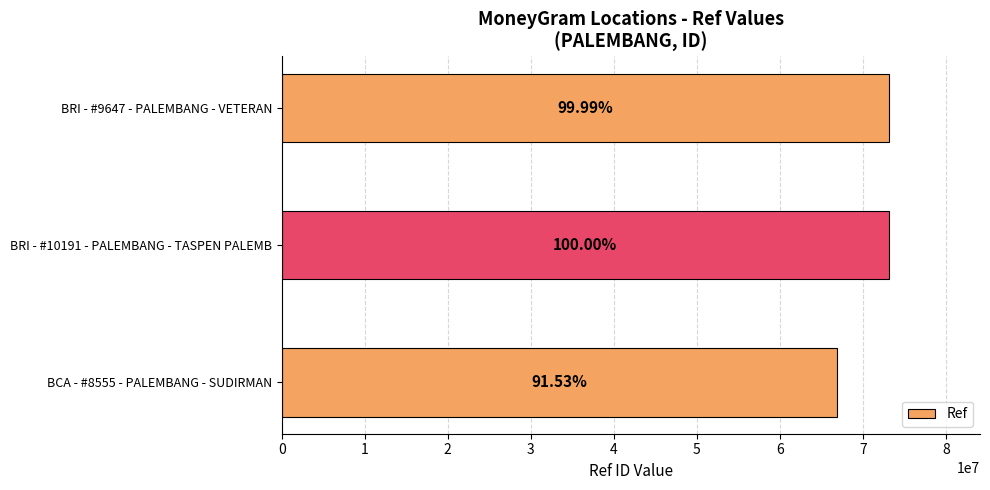

How many bars are there in total?

3